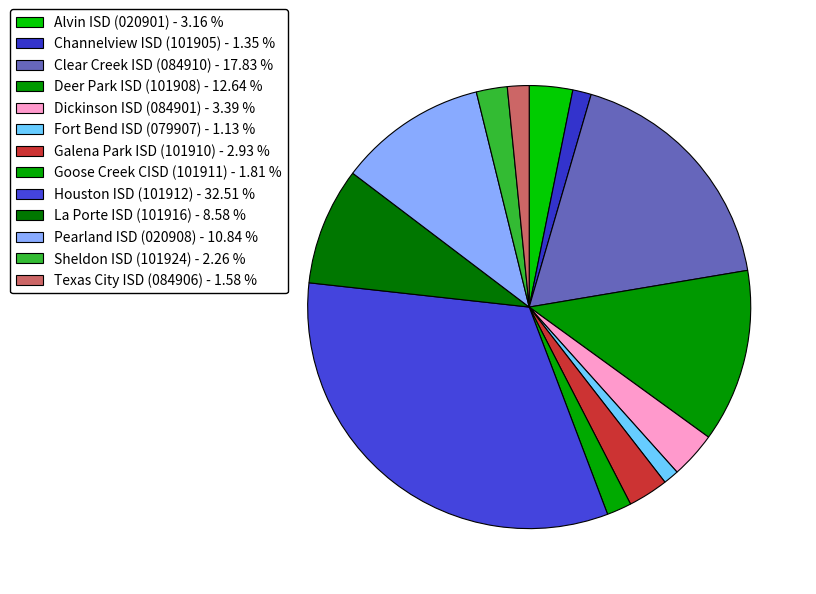

Count the number of slices in the pie.

13